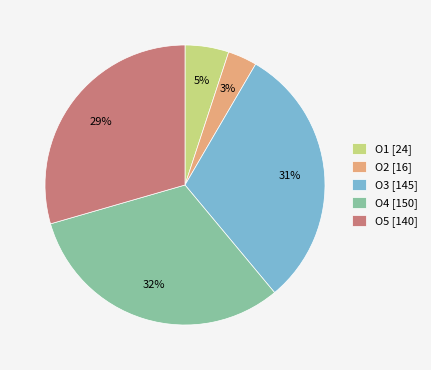

Is O1 [24] the majority of the pie?

No